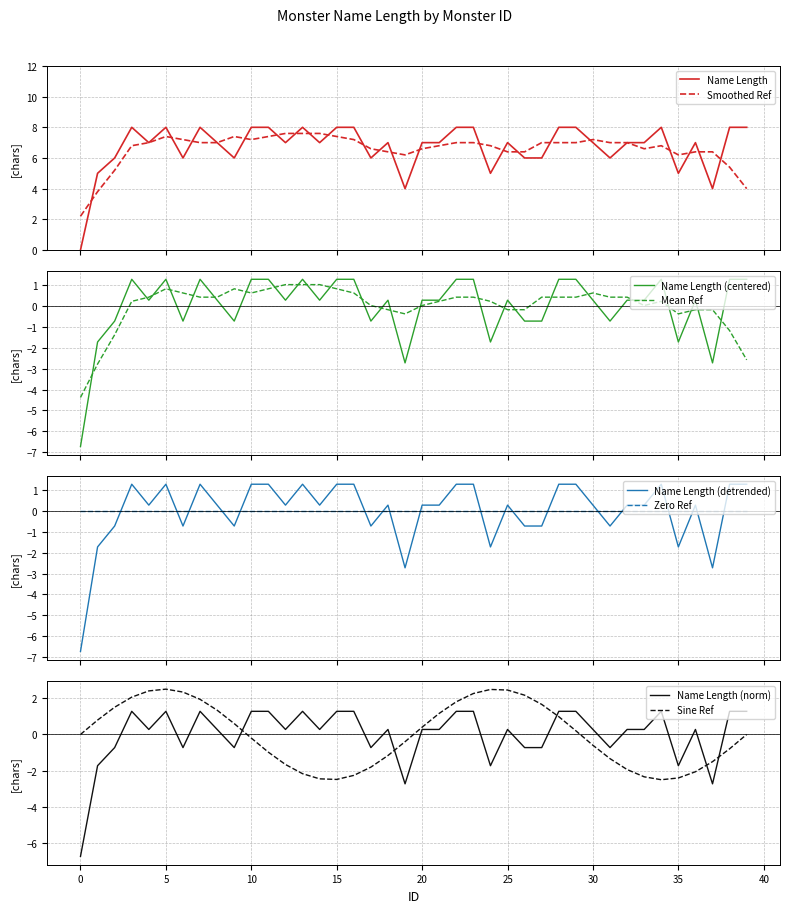

Rank the categories by value from highest to lowest.

3, 5, 7, 10, 11, 13, 15, 16, 22, 23, 28, 29, 34, 38, 39, 4, 8, 12, 14, 18, 20, 21, 25, 30, 32, 33, 36, 2, 6, 9, 17, 26, 27, 31, 1, 24, 35, 19, 37, 0